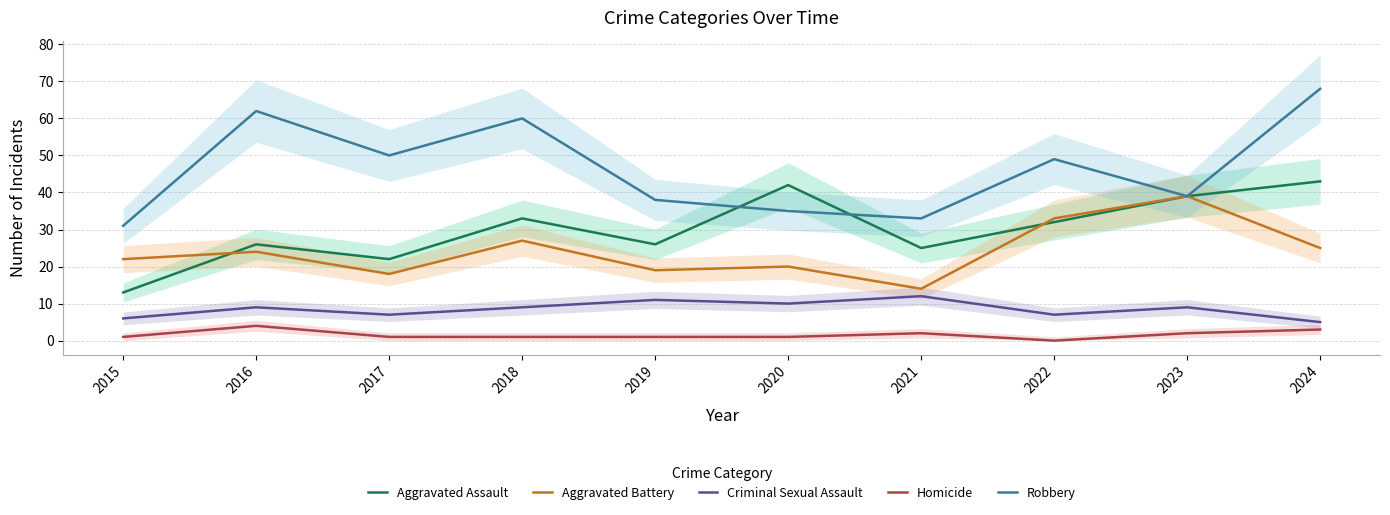

Which label corresponds to the smallest value in the chart?

2022